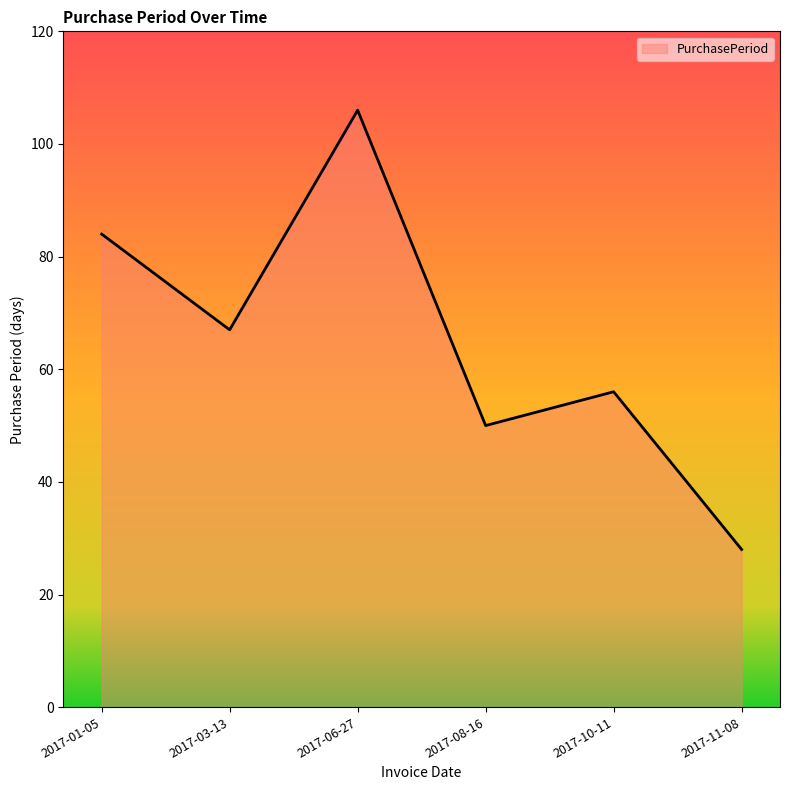

Rank the categories by value from highest to lowest.

2017-06-27, 2017-01-05, 2017-03-13, 2017-10-11, 2017-08-16, 2017-11-08